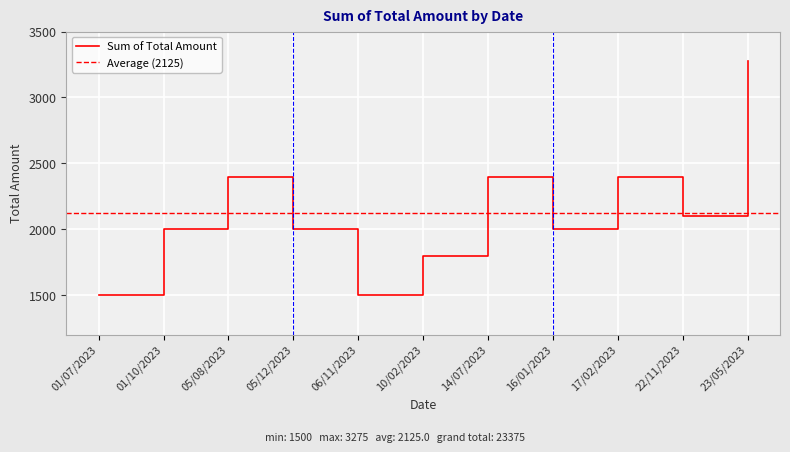

Reading left to right, list all the values displayed in this chart.

01/07/2023=1500	01/10/2023=2000	05/08/2023=2400	05/12/2023=2000	06/11/2023=1500	10/02/2023=1800	14/07/2023=2400	16/01/2023=2000	17/02/2023=2400	22/11/2023=2100	23/05/2023=3275